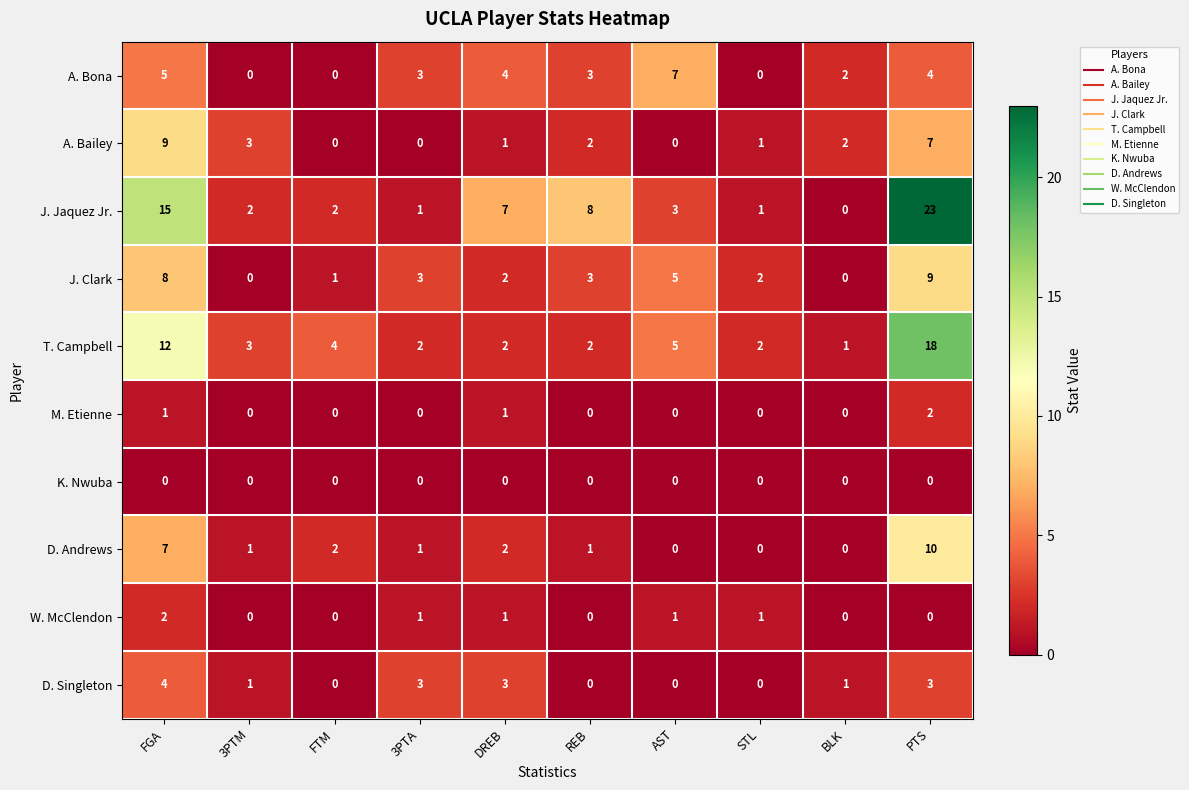

Is it true that M. Etienne equals -1 at REB?

False